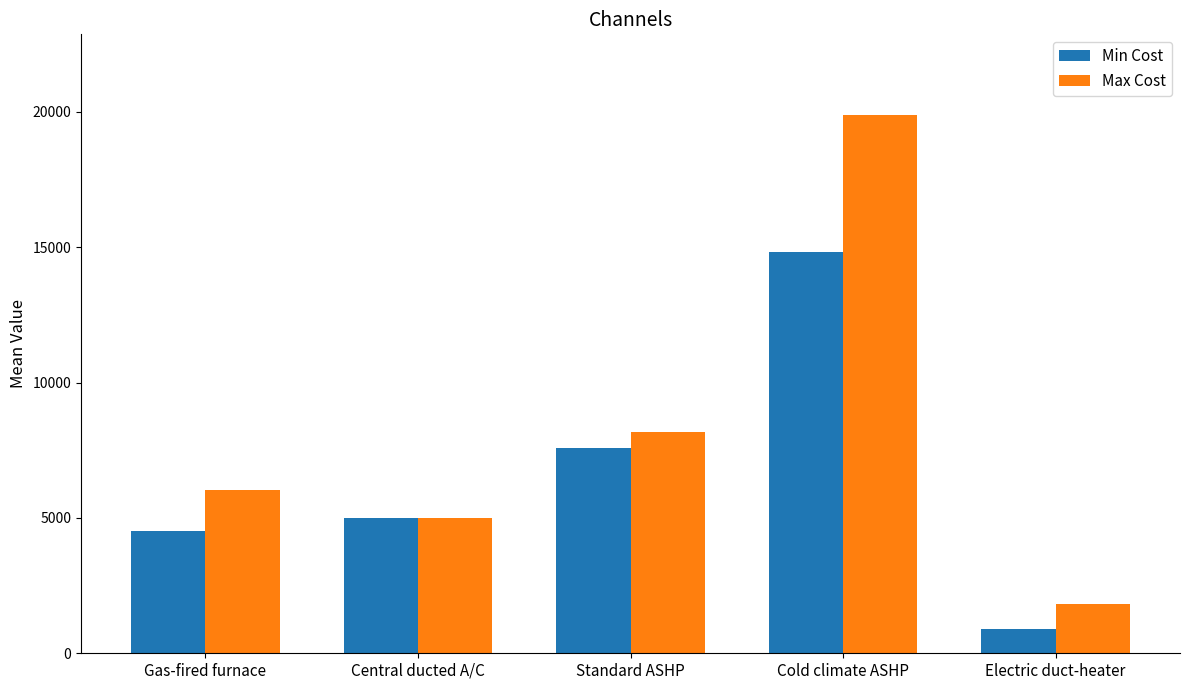

Does the chart contain stacked bars?

No